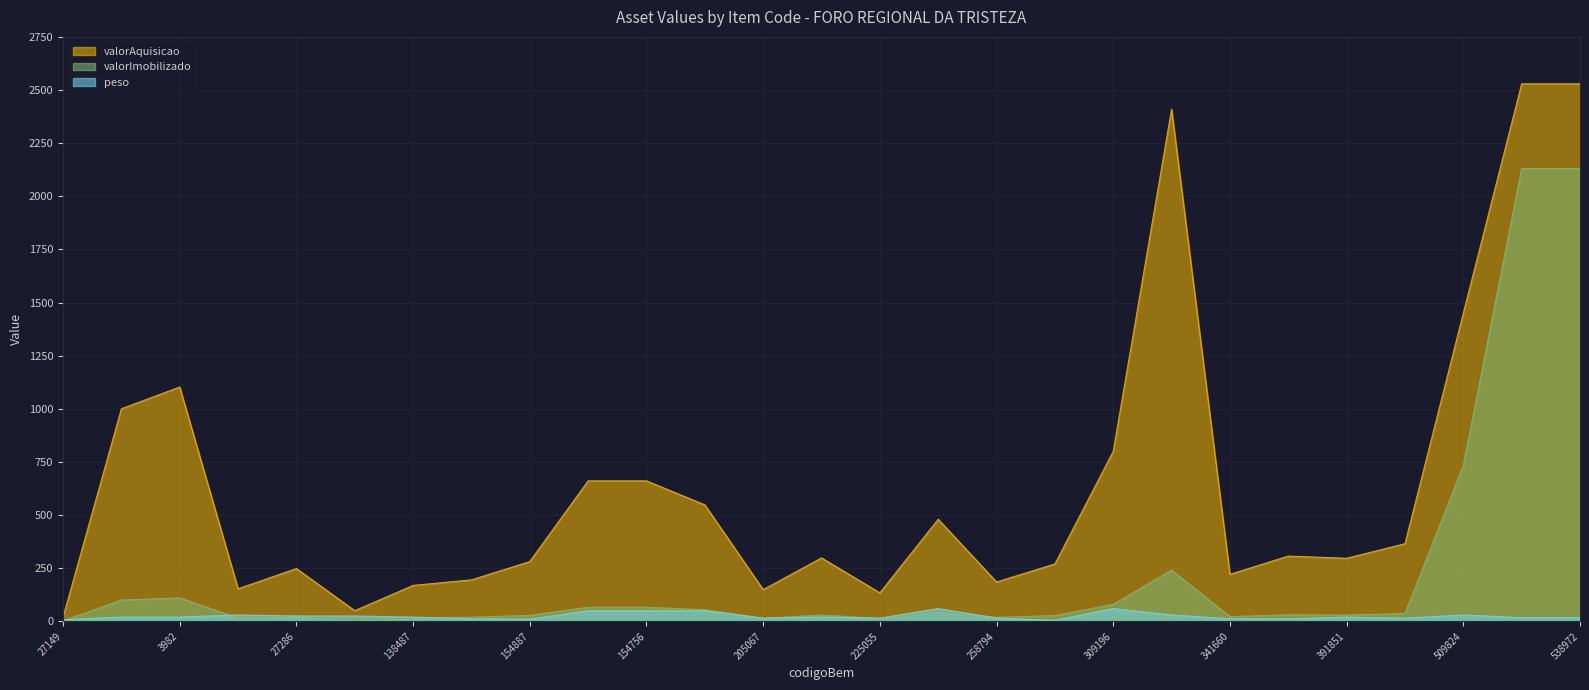

Reading left to right, extract all data points from this chart.

valorAquisicao: 20.0	1000.0	1102.5	153.0	248.3	50.0	169.0	195.0	281.1	660.9	660.9	548.0	149.0	298.3	134.0	480.1	185.0	270.0	800.0	2410.0	221.0	307.0	296.6	365.2	1450.0	2529.2	2529.2
valorImobilizado: 2.0	100.0	110.2	15.3	24.8	5.0	16.9	19.5	28.1	66.1	66.1	54.8	14.9	29.8	13.4	48.0	18.5	27.0	80.0	241.0	22.1	30.7	29.7	36.5	732.6	2131.0	2131.0
peso: 8.0	20.0	20.0	30.0	25.0	25.0	20.0	12.0	10.0	50.0	50.0	50.0	15.0	20.0	15.0	60.0	15.0	5.0	60.0	30.0	12.0	12.0	20.0	15.0	30.0	17.3	17.3